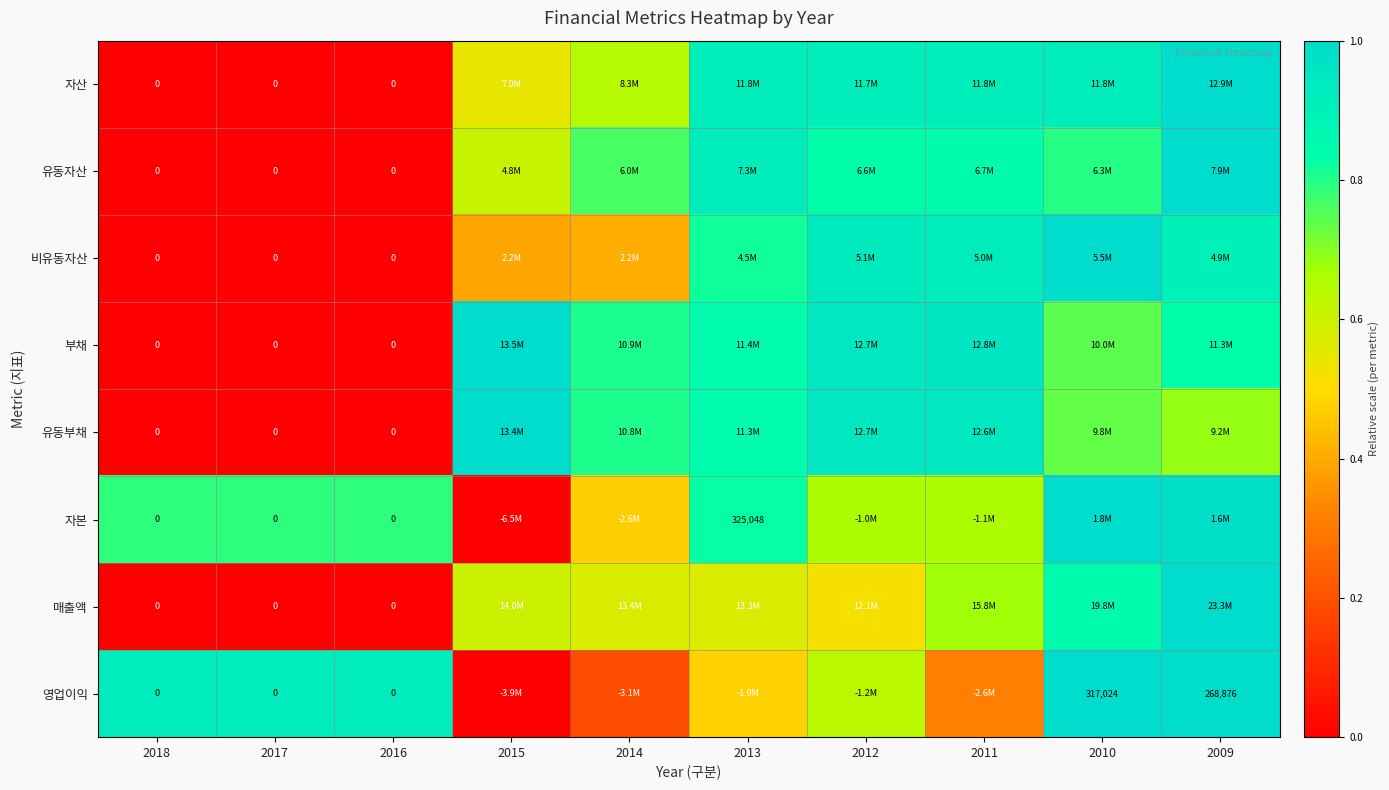

Is it true that 매출액 equals 0.5 at 2012?

True